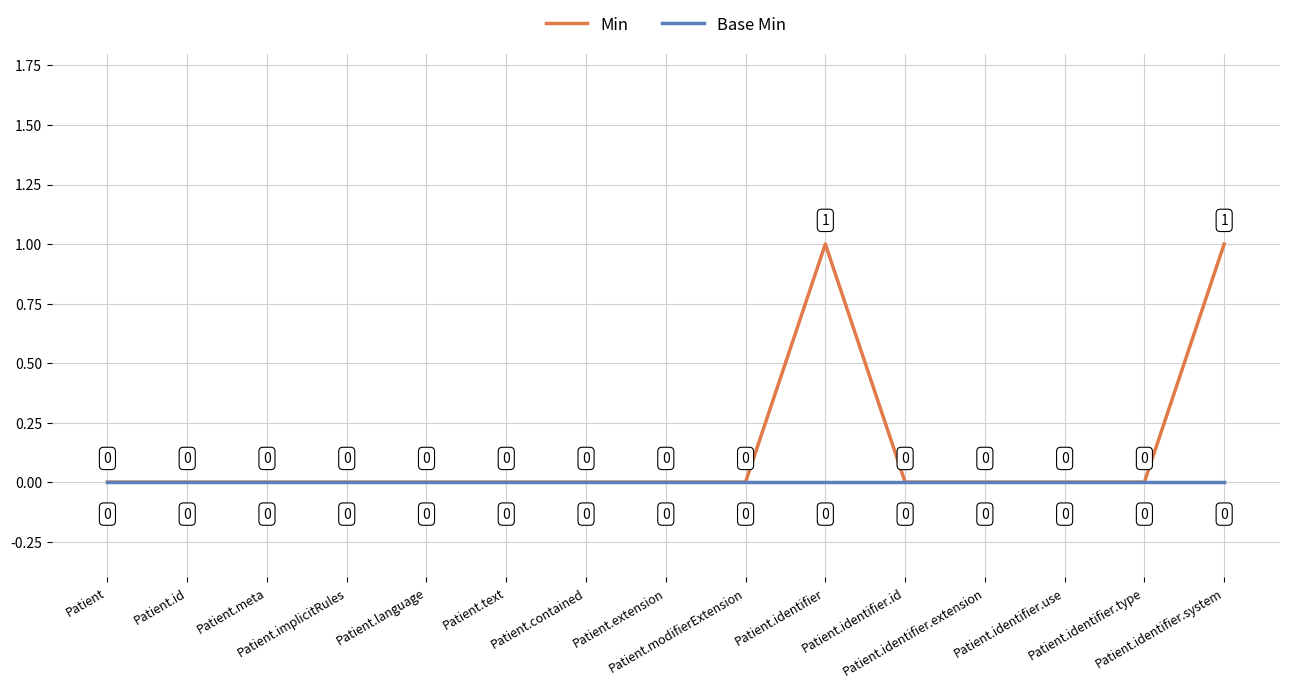

What is the sum of all Min values?

2